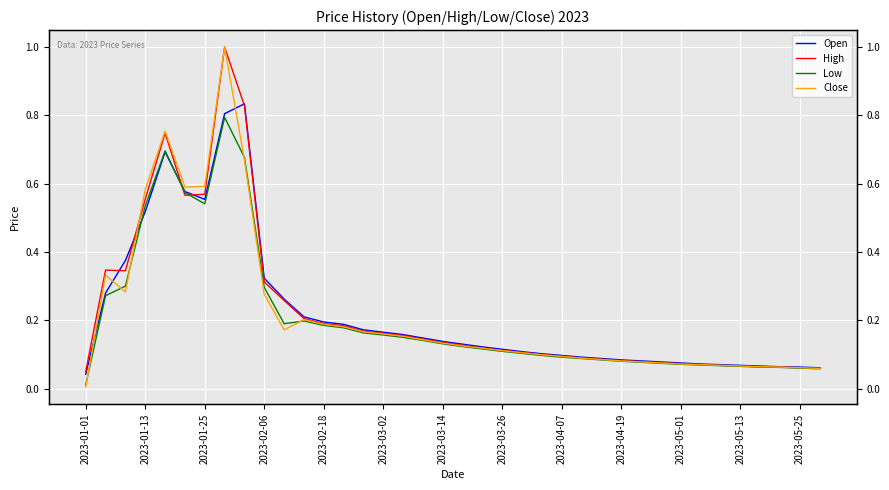

How many lines are shown in the chart?

4